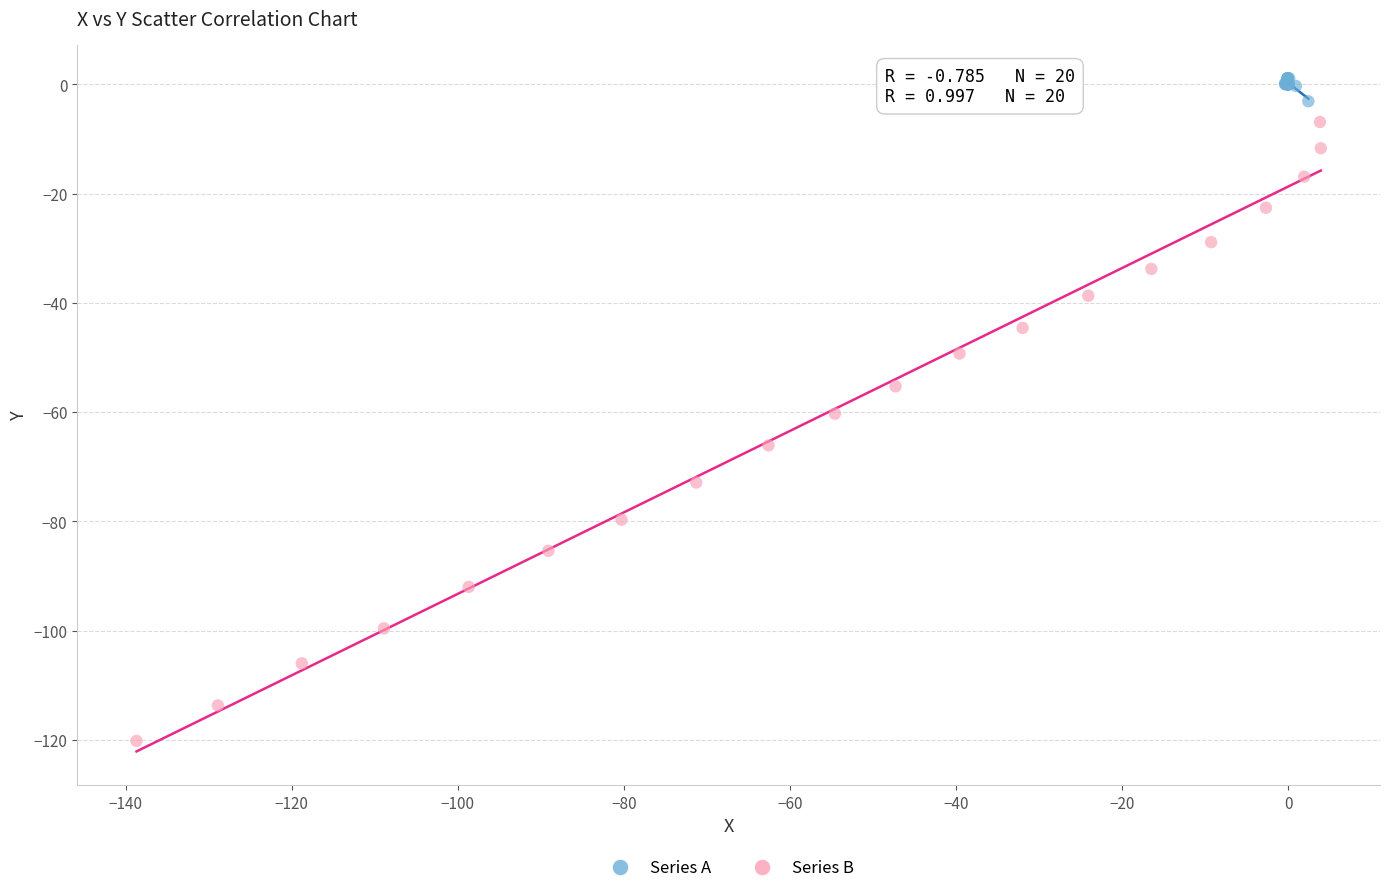

Which series reaches the minimum Y coordinate?

Series B